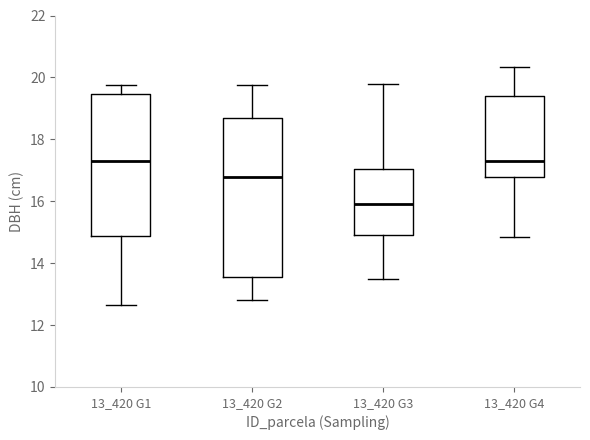

Where is the upper edge of the box for 13_420 G1 on the y-axis? The values are not printed on the chart, so give them approximately, as read against the axis.

19.4